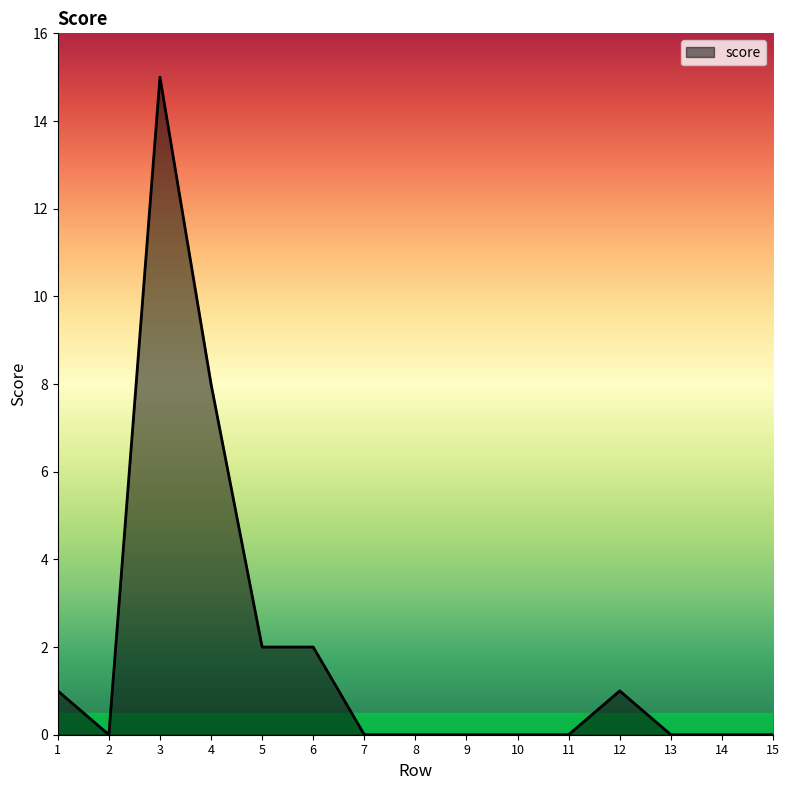

What is the greatest value displayed?

15